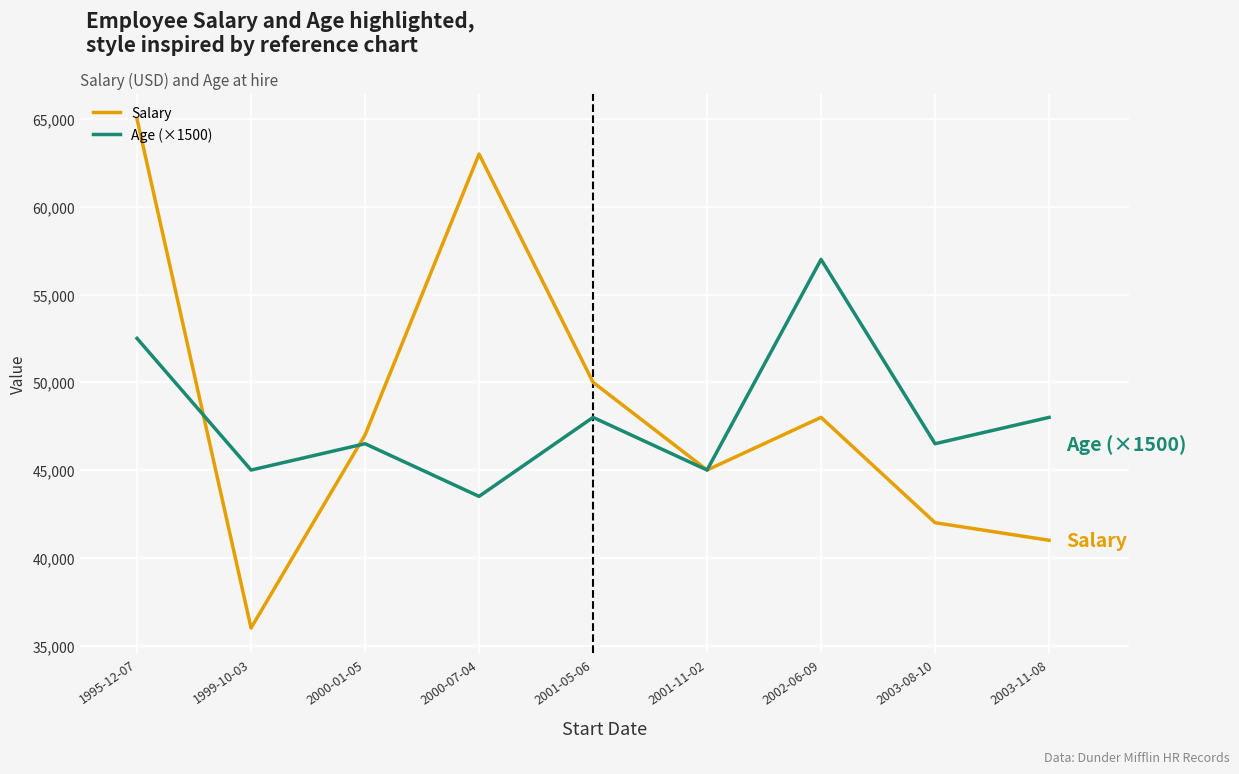

List the series in order of their overall mean, lowest first.

Age (×1500), Salary